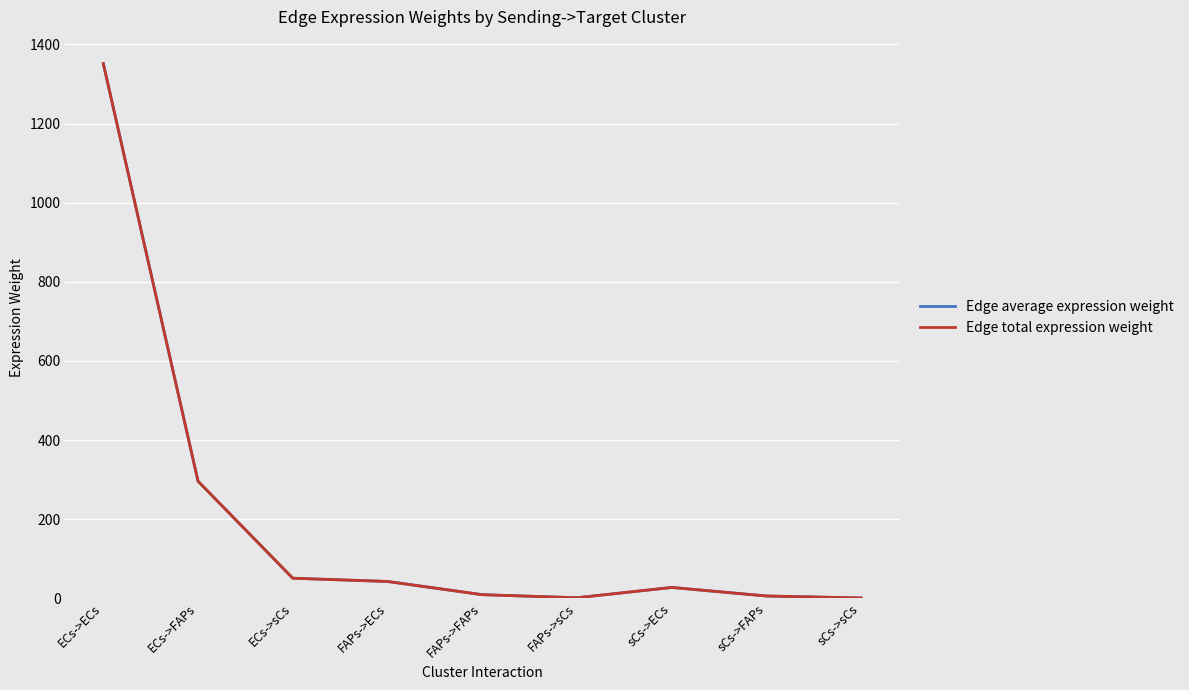

How many lines are shown in the chart?

2